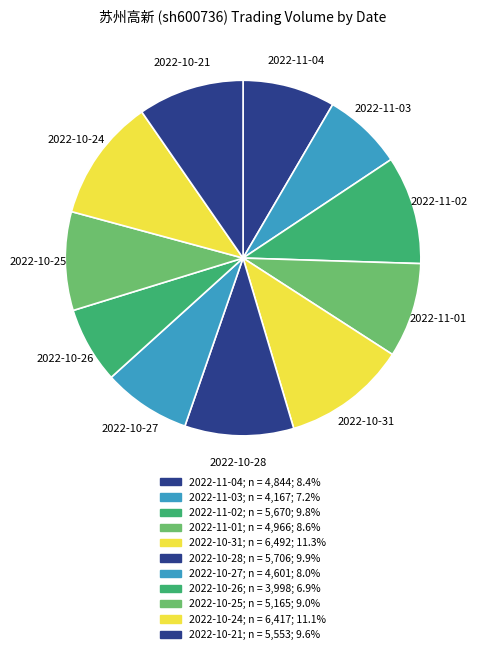

Count the number of slices in the pie.

11